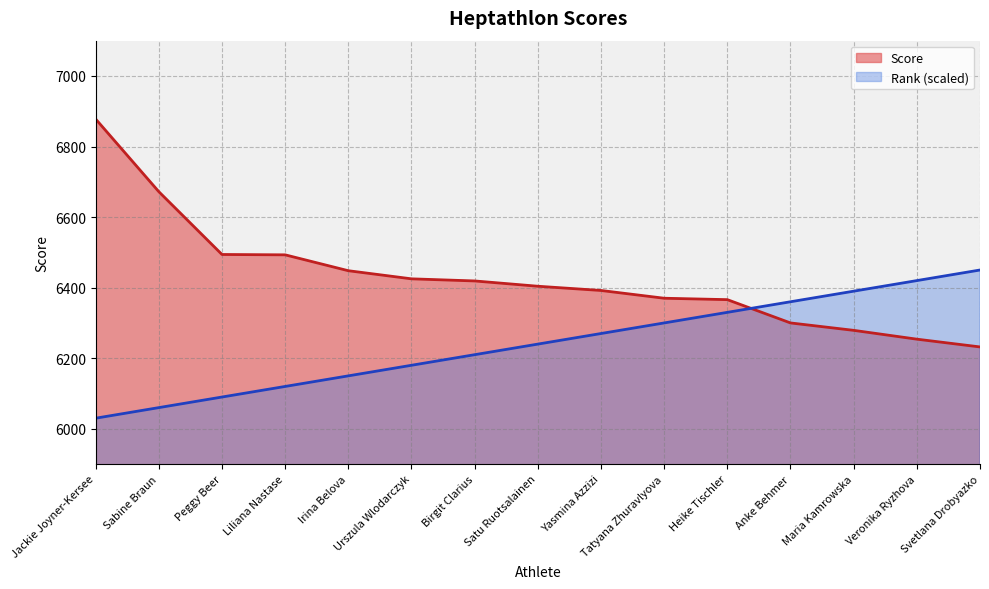

What is the sum of the Rank values at Irina Belova and Peggy Beer?

12240